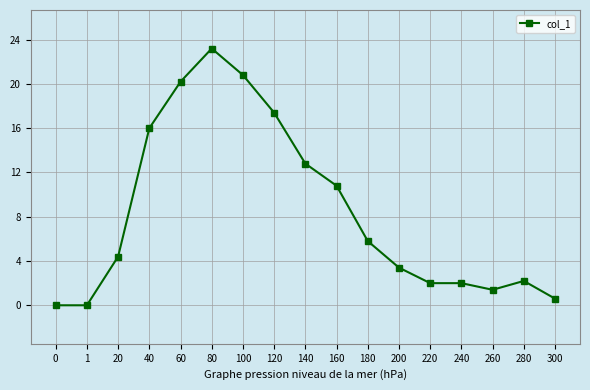

How many distinct data groups are displayed?

1